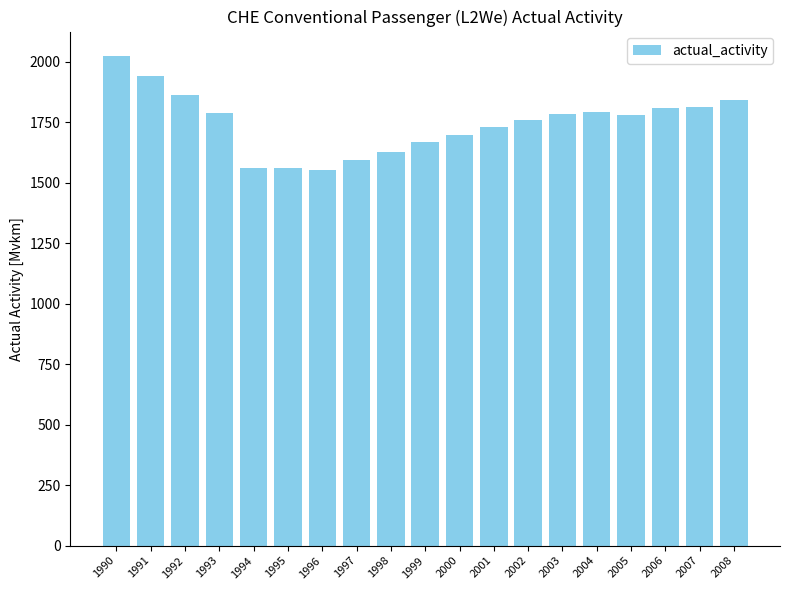

The chart shows a value of 910.5 at 2003. True or false?

False